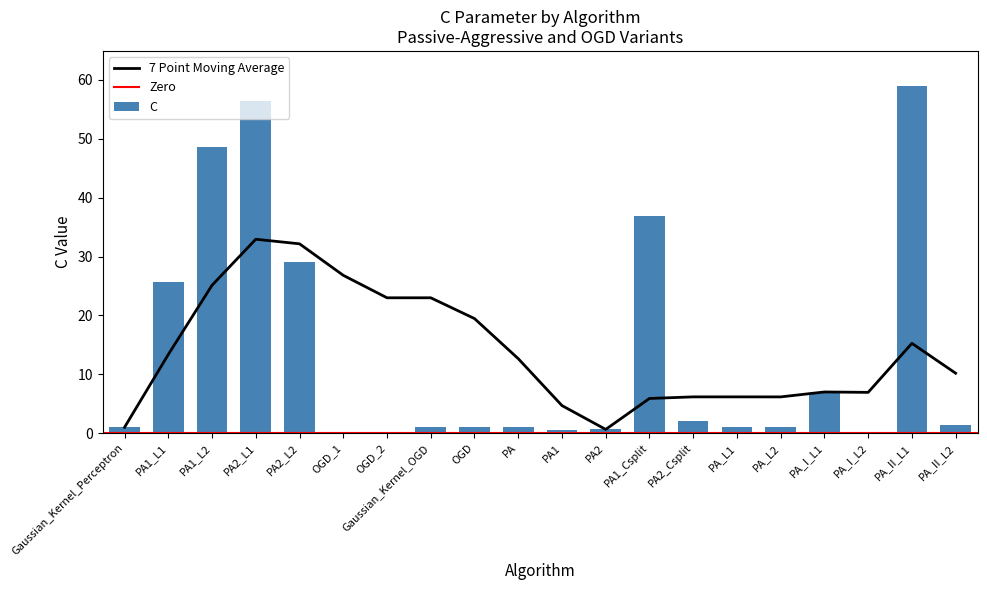

What is the label of the 14th bar from the left?

PA2_Csplit